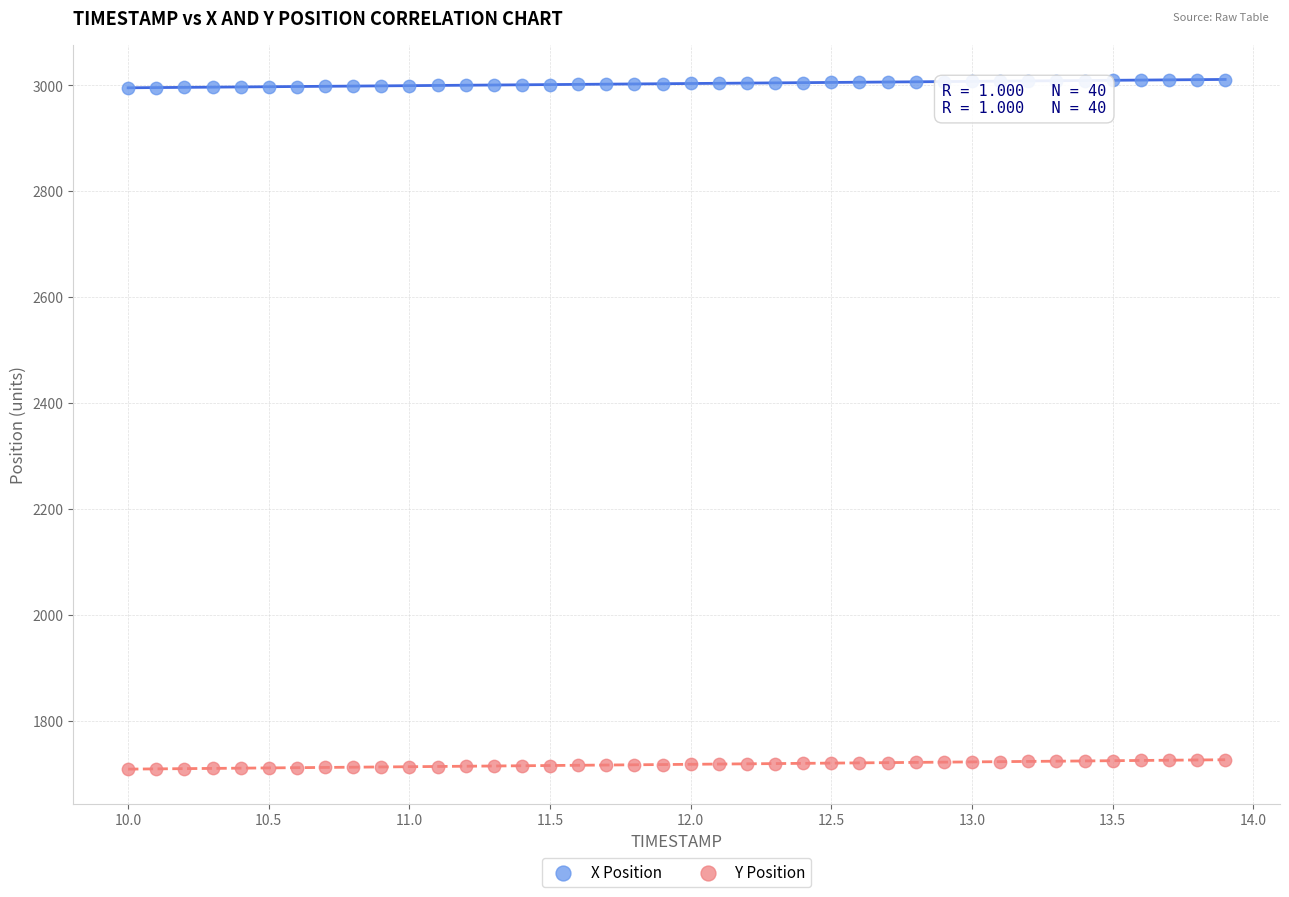

What is the X range (max minus min) for the scatter plot?

3.9